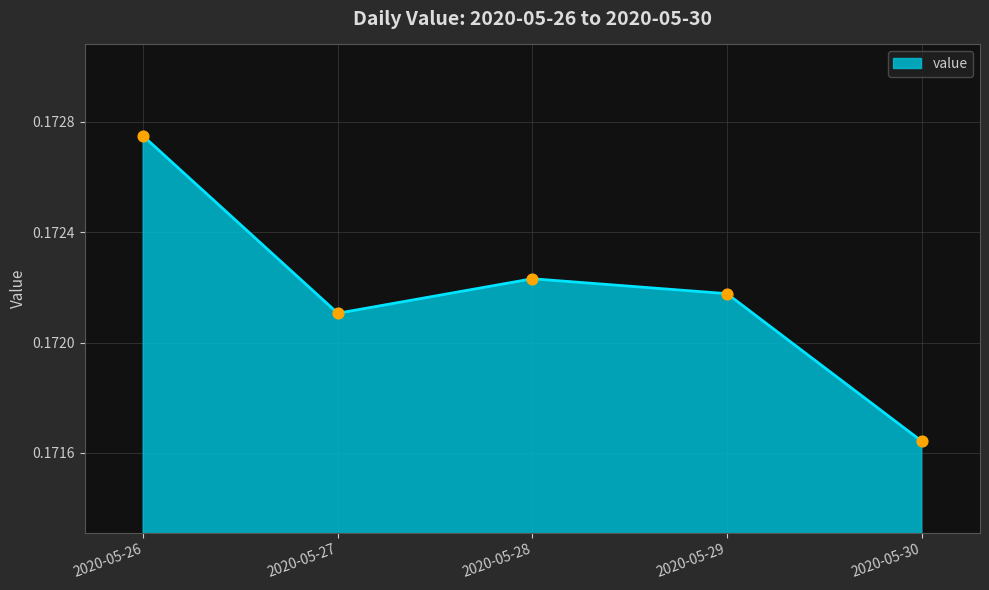

Which has a higher value, 2020-05-30 or 2020-05-29?

2020-05-29